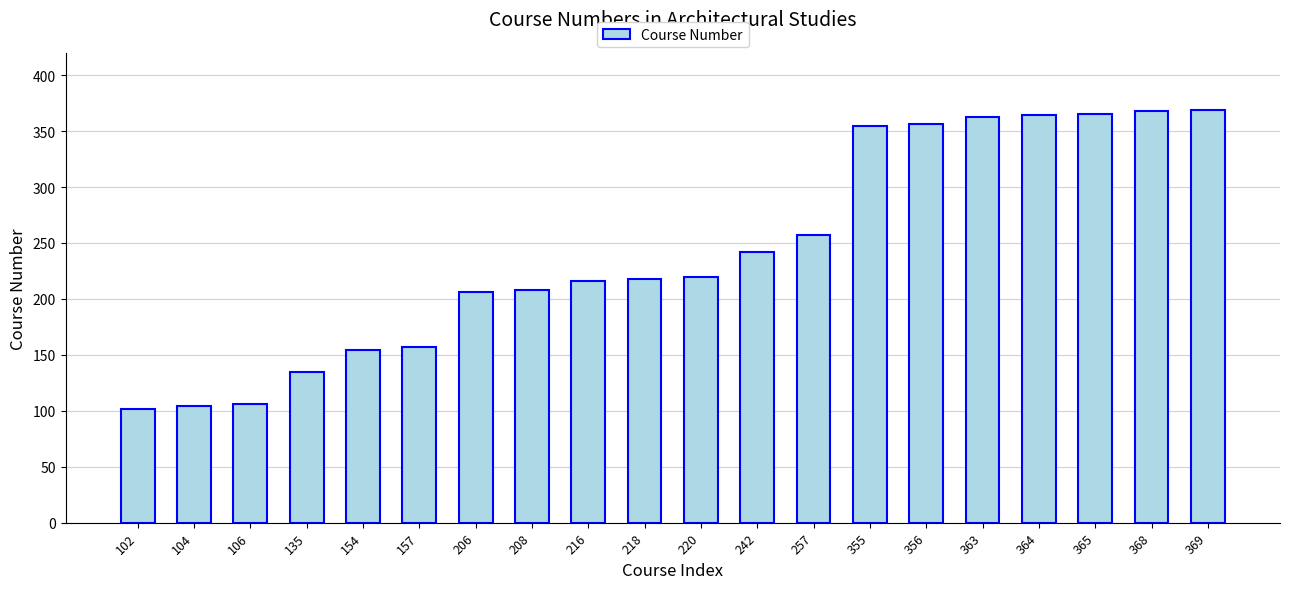

What is the change in value from 356 to 369?

+13